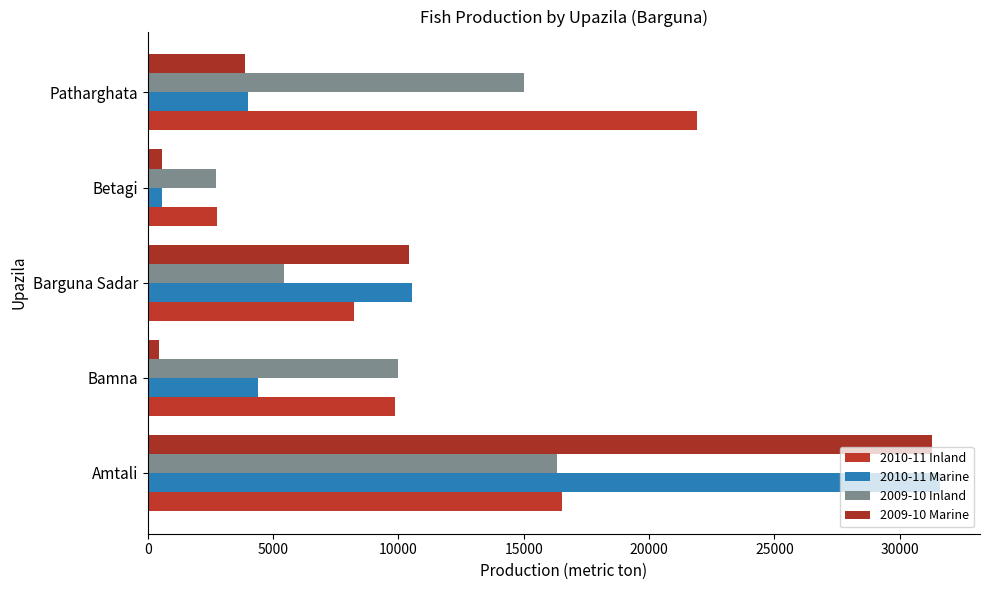

Does the chart contain any negative values?

No